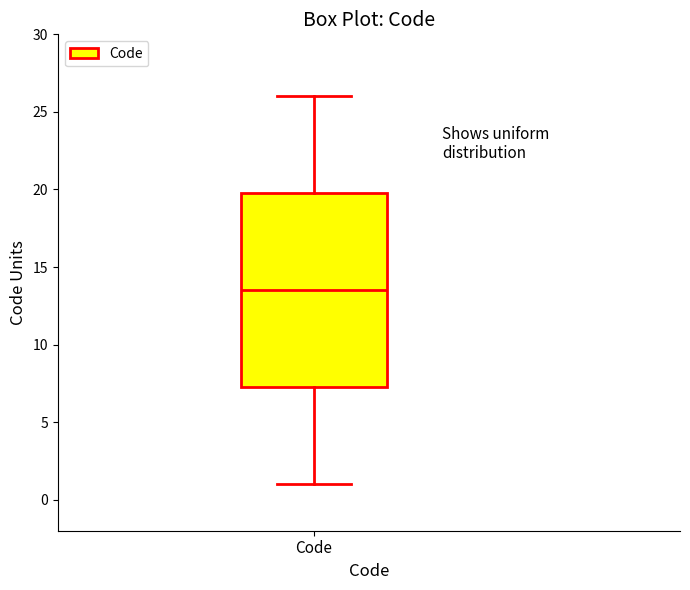

Transcribe this box plot: give where the median line is, the range the box spans, and where the two whiskers end, as read against the y-axis. The values are not printed on the chart, so give them approximately, as read against the axis.

median 13.5, box 7.5 to 20.0, whiskers 1.0 to 26.0